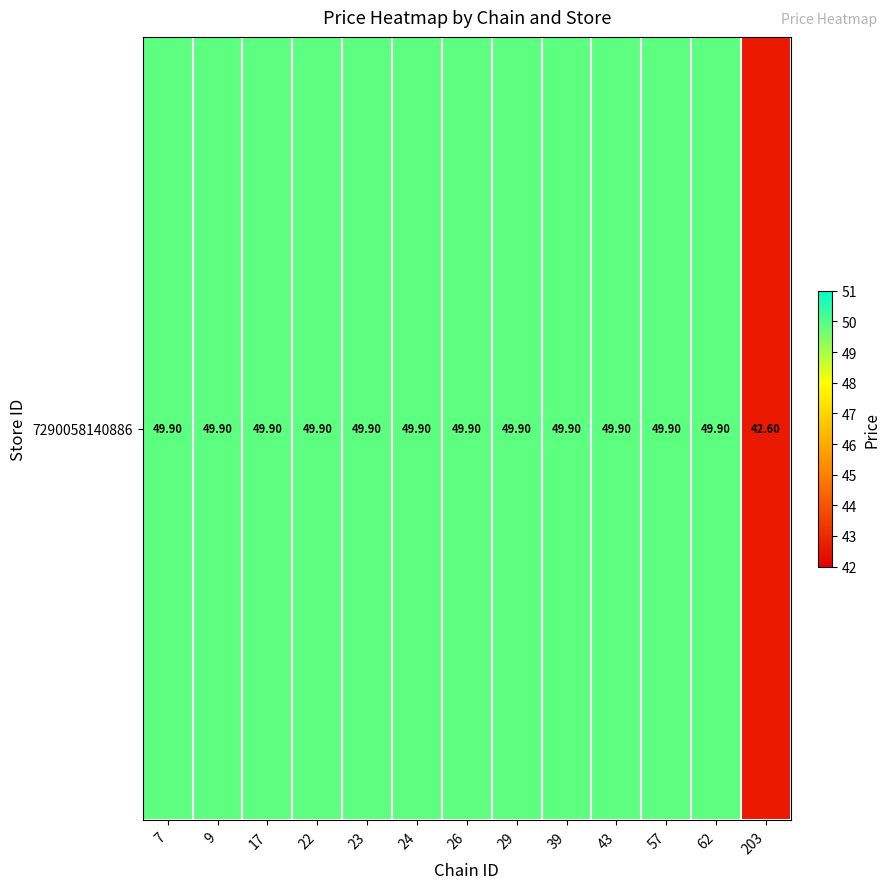

Reading left to right, list all the values displayed in this chart.

49.9	49.9	49.9	49.9	49.9	49.9	49.9	49.9	49.9	49.9	49.9	49.9	42.6